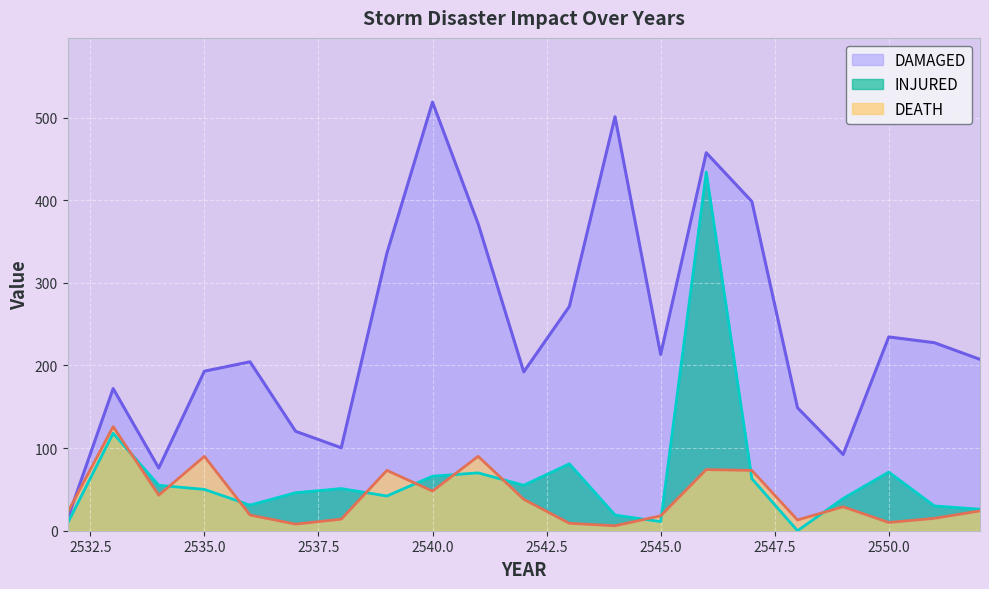

Which label corresponds to the smallest value in the chart?

2548